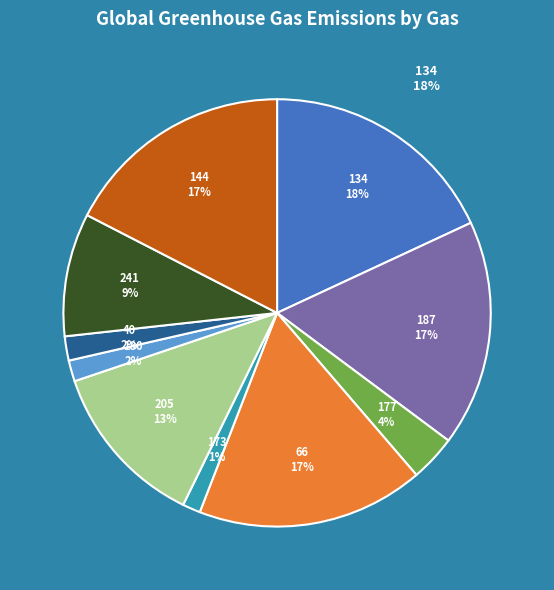

What percentage do 241 and 173 together represent?

10.7%